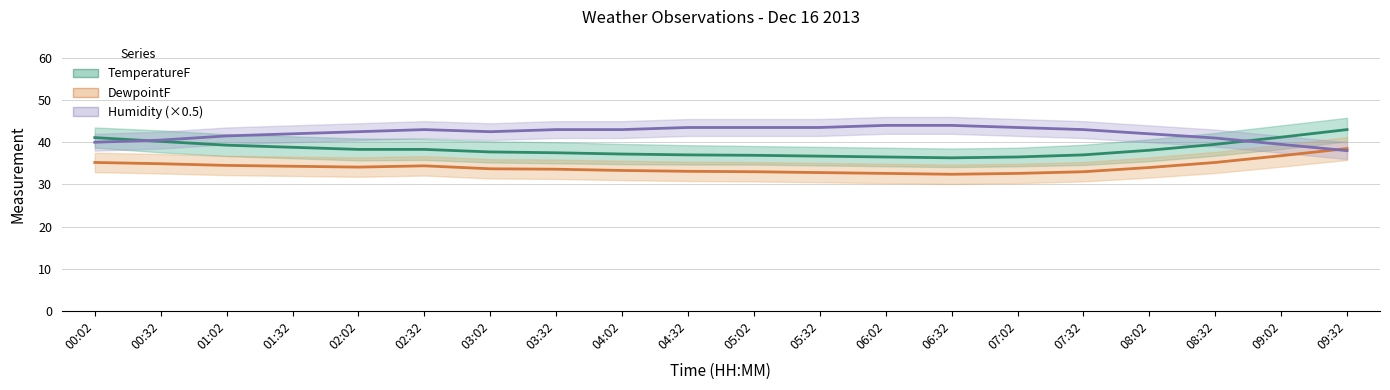

At how many categories does at least one series exceed 40?

20